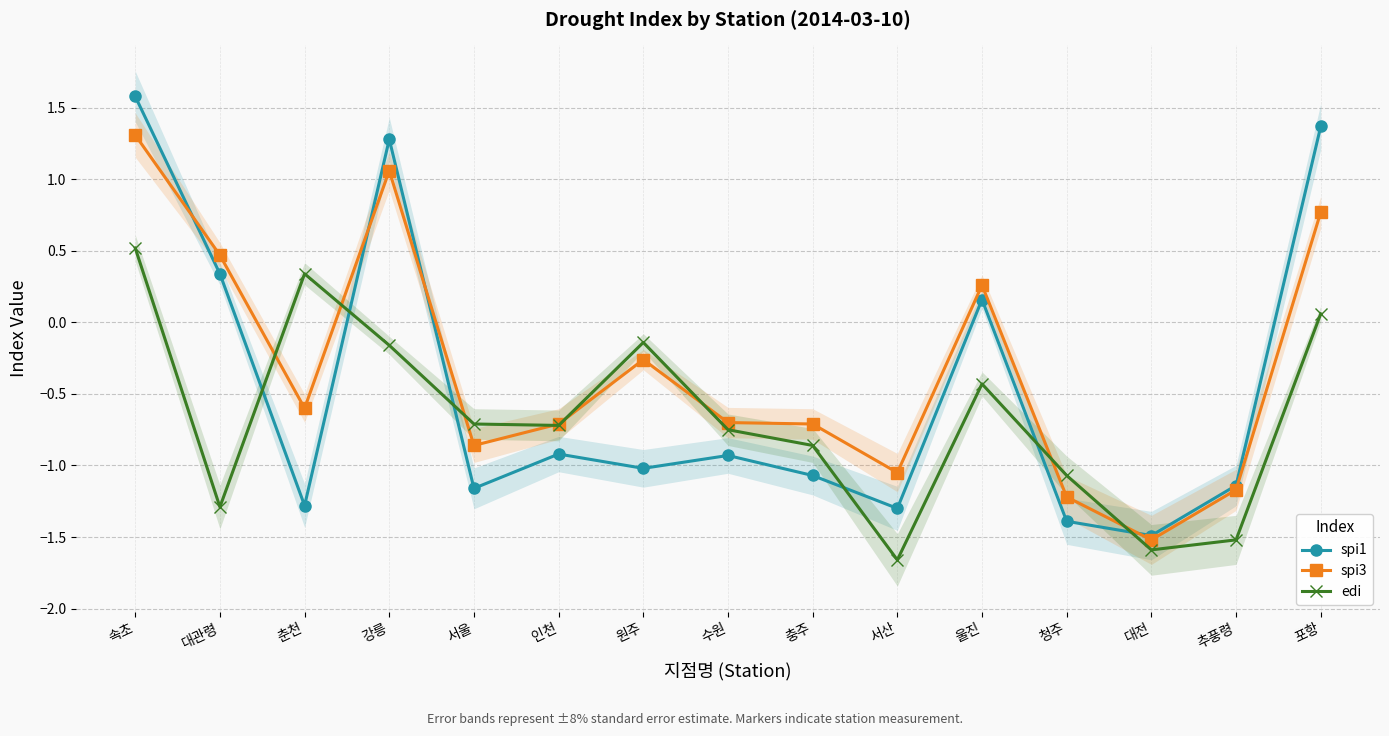

What is the average value of the spi1 series?

-0.5